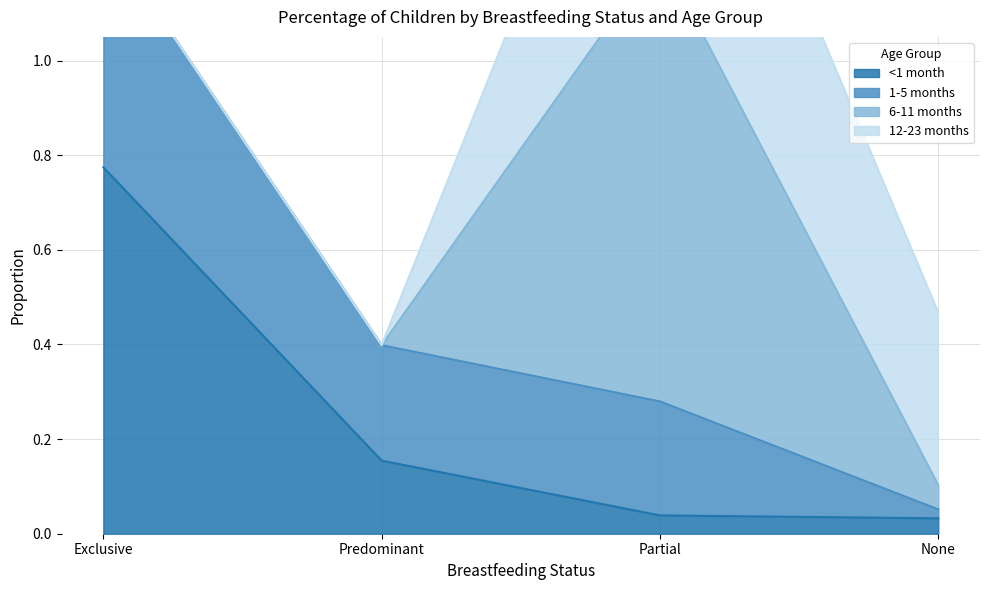

How many lines are shown in the chart?

4